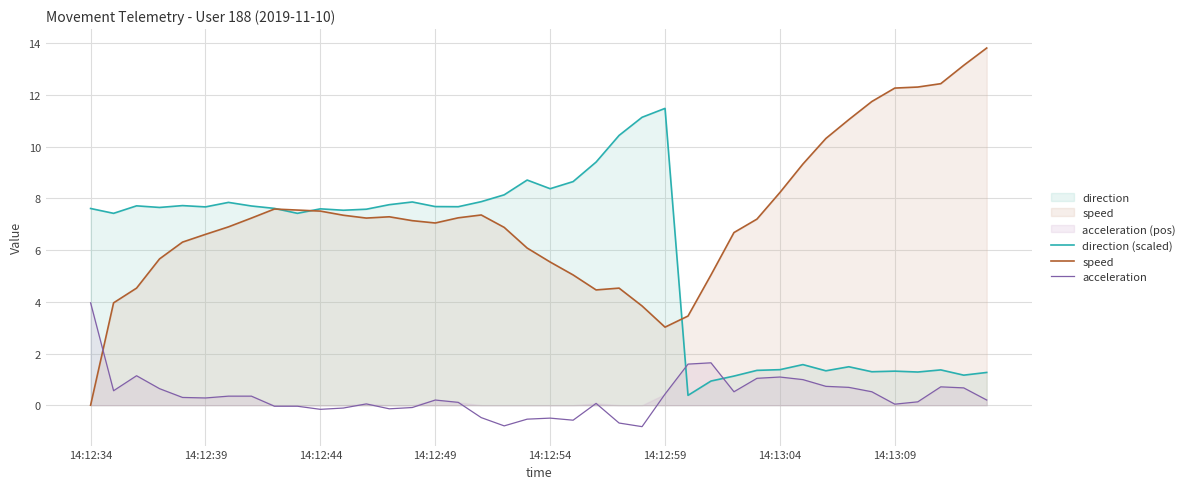

What is the sum of all acceleration values?

14.0